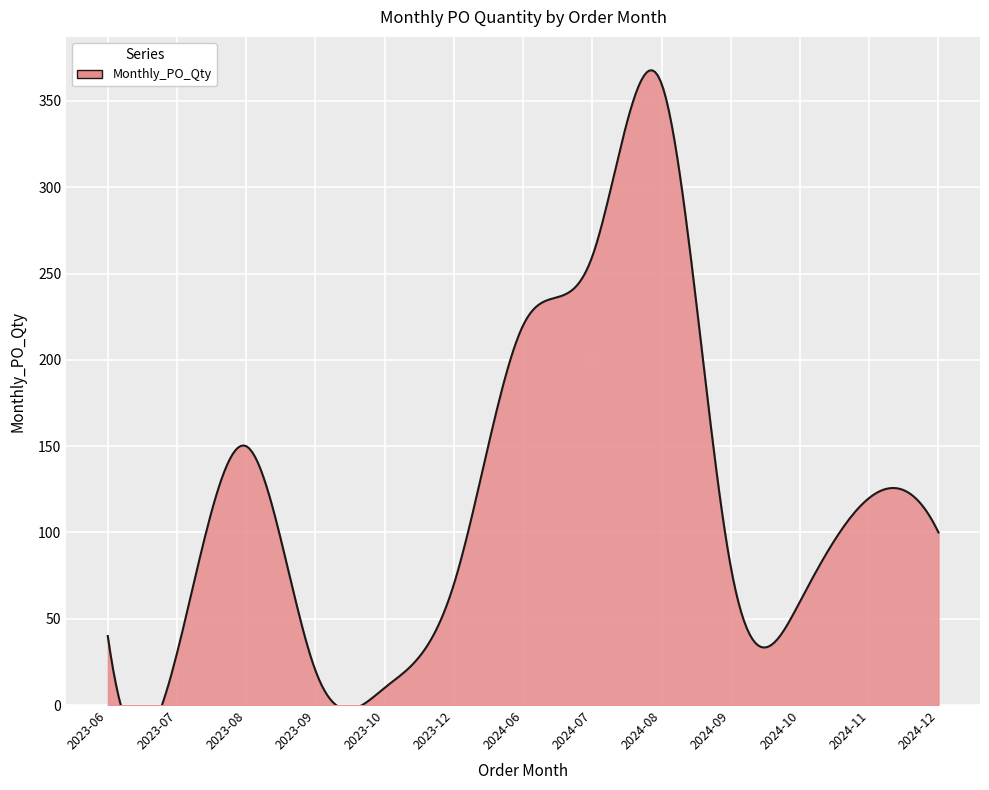

At which category does the data reach its first local peak?

2023-08